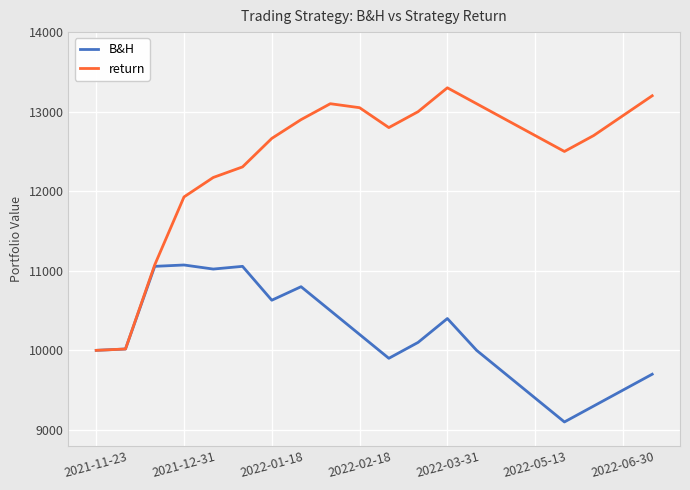

What is the difference between the maximum and minimum values in the return series?

3300.0